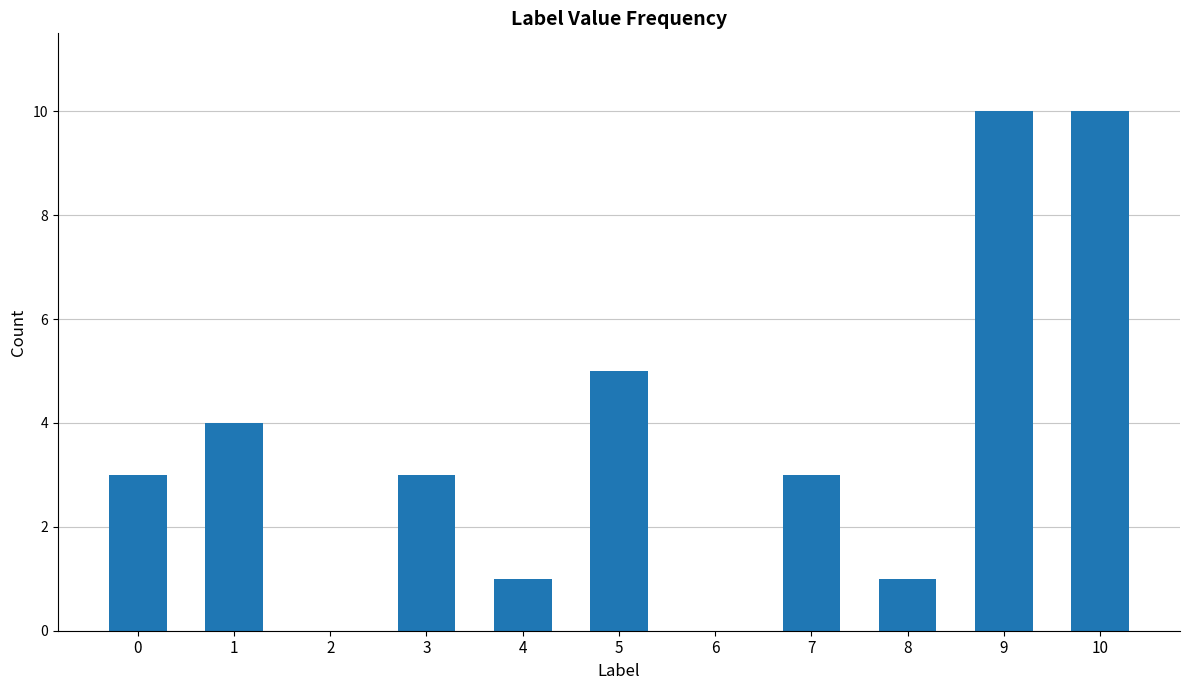

Reading right to left, what are all the values shown in this chart?

10	10	1	3	0	5	1	3	0	4	3